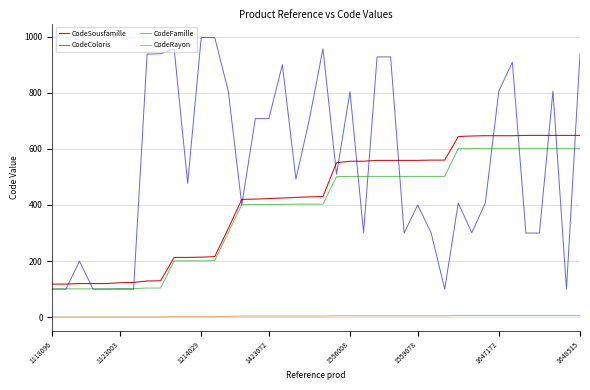

Which series has the largest total across all categories?

CodeColoris